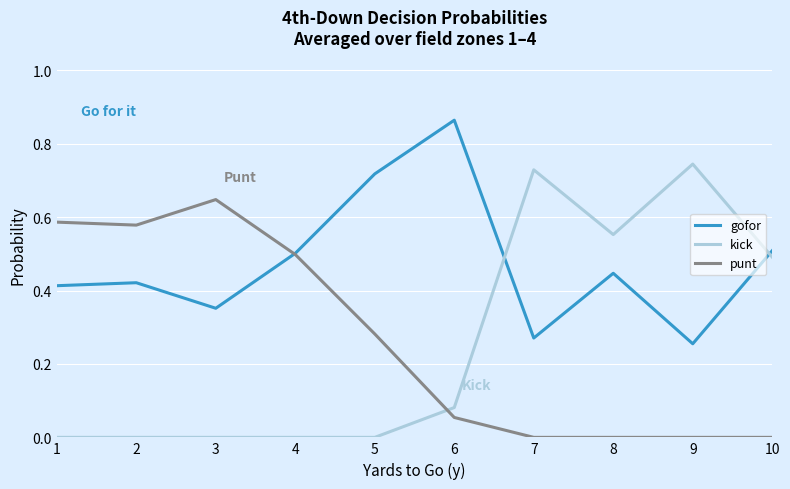

In gofor, how many points are lower than both neighbors (excluding endpoints)?

3